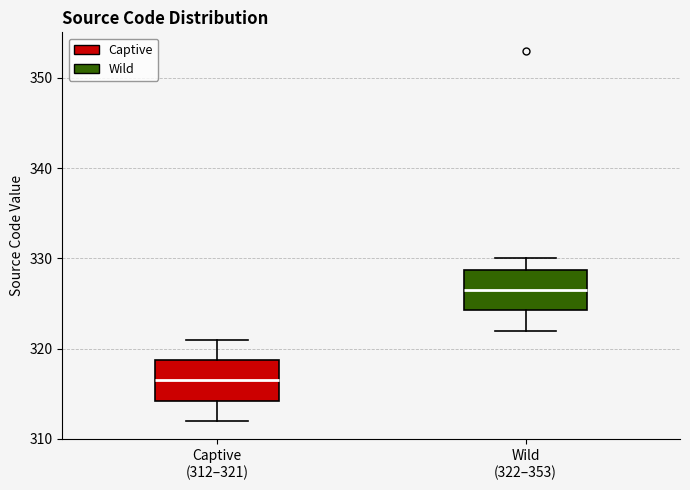

Where does the upper whisker of the box for Wild (322–353) end on the y-axis? The values are not printed on the chart, so give them approximately, as read against the axis.

330